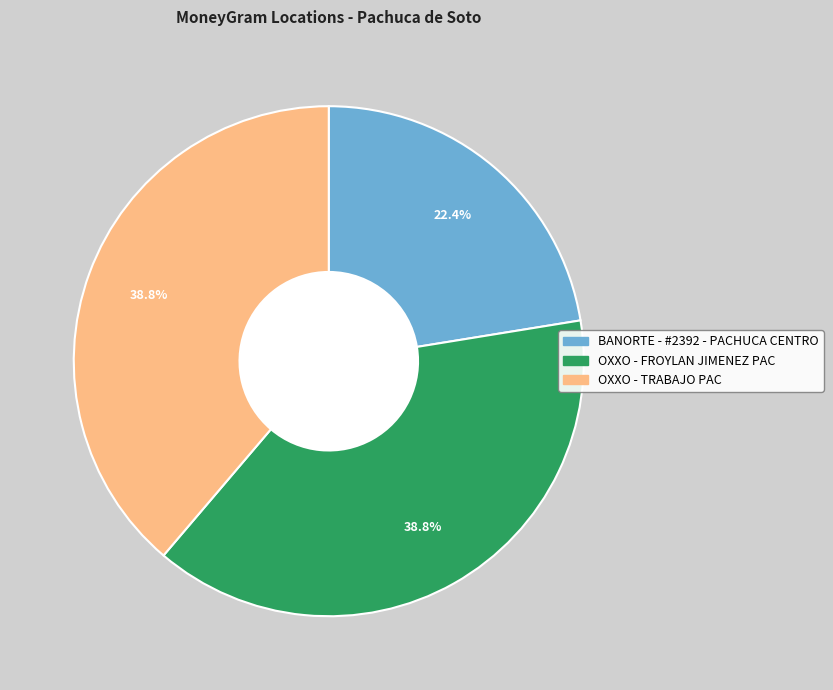

What is the ratio of the value at OXXO - TRABAJO PAC to the value at BANORTE - #2392 - PACHUCA CENTRO?

1.7